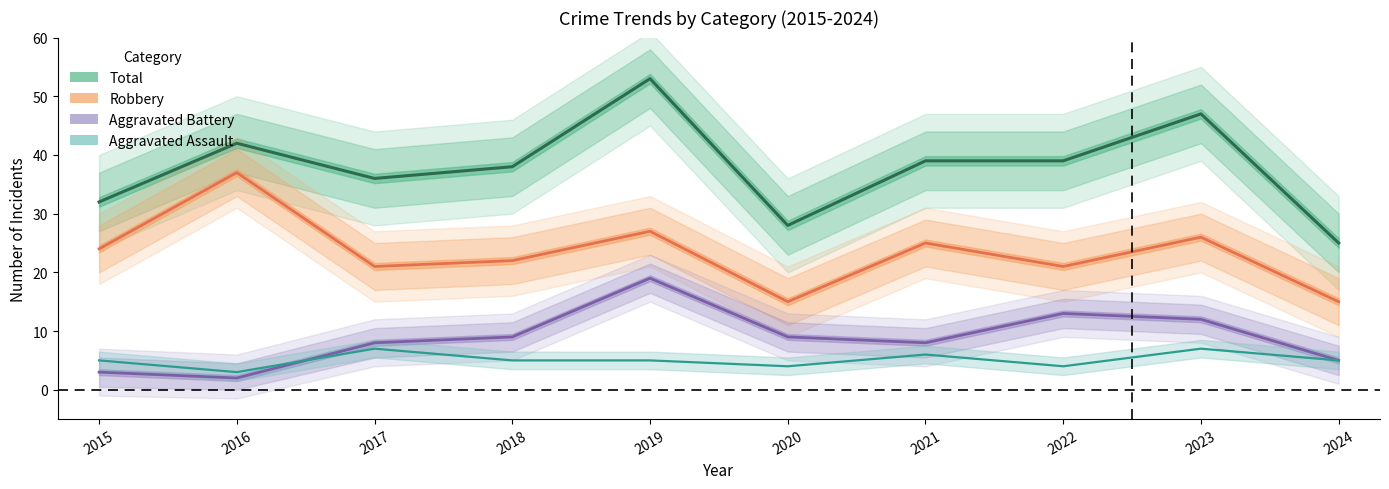

What is the smallest value displayed?

2